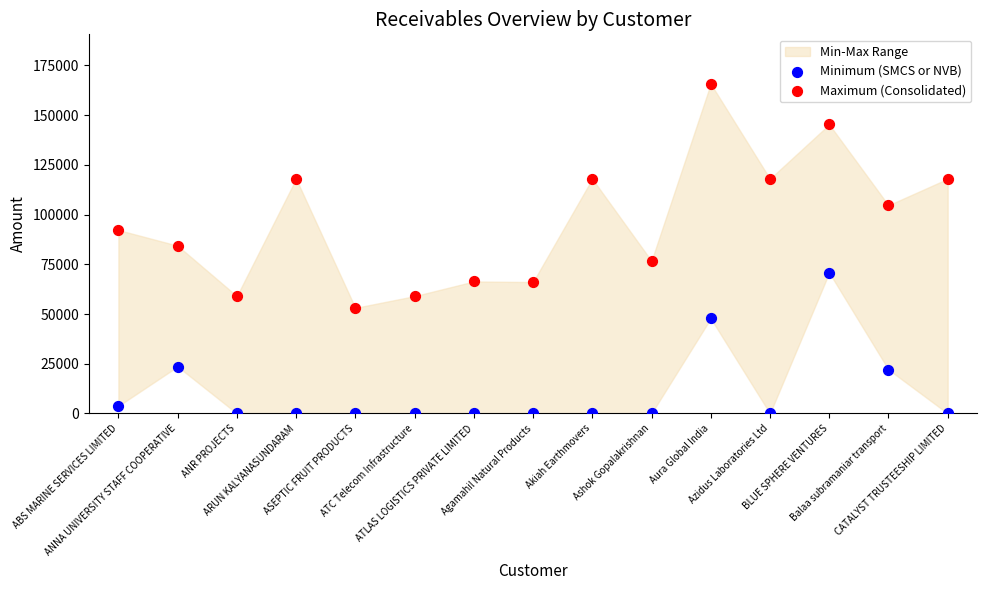

Which series reaches the minimum Y coordinate?

Minimum (SMCS or NVB)